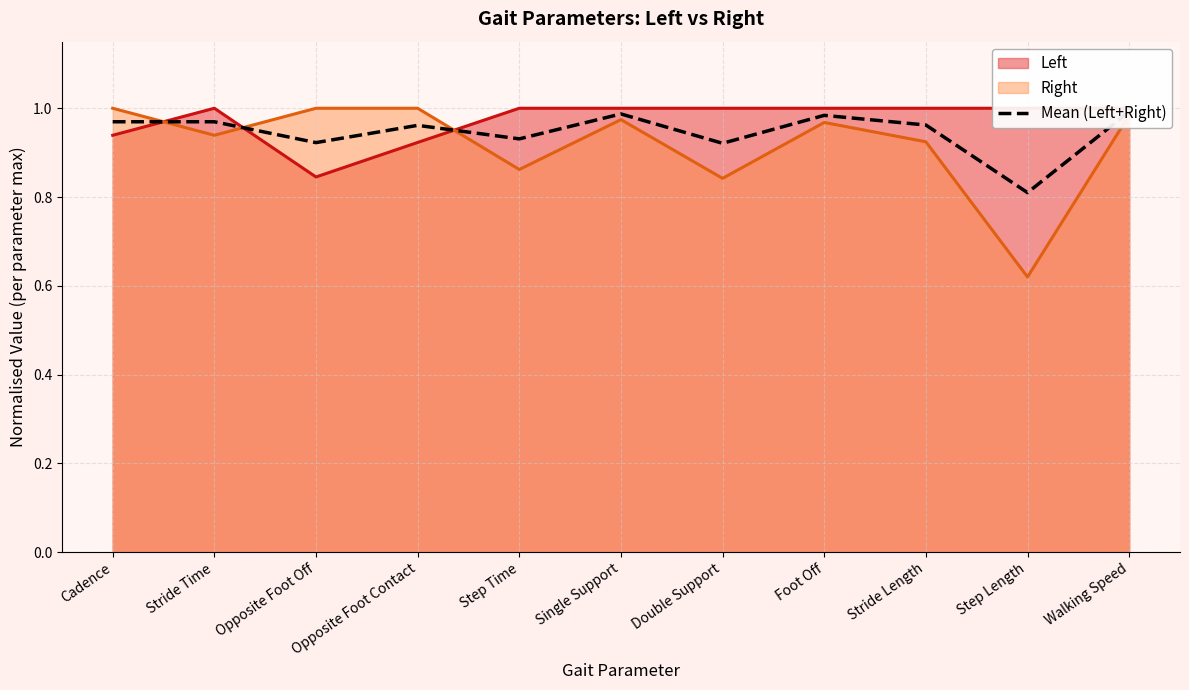

Where is the data nearest to the value 0?

Step Length